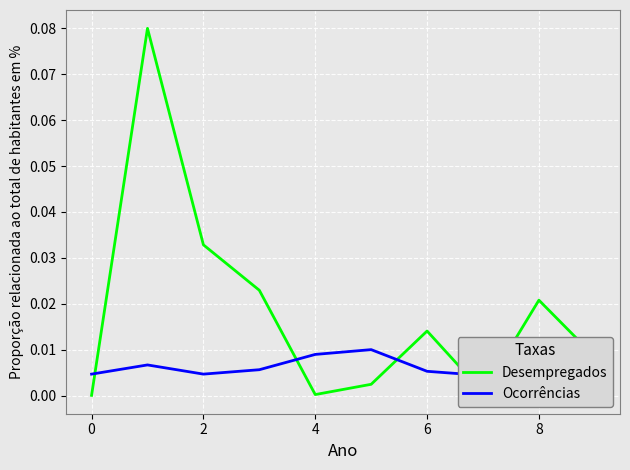

List the labels in order of Desempregados value, largest first.

0, 2, 4, 8, 10, 9, 8, 7, 6, −2